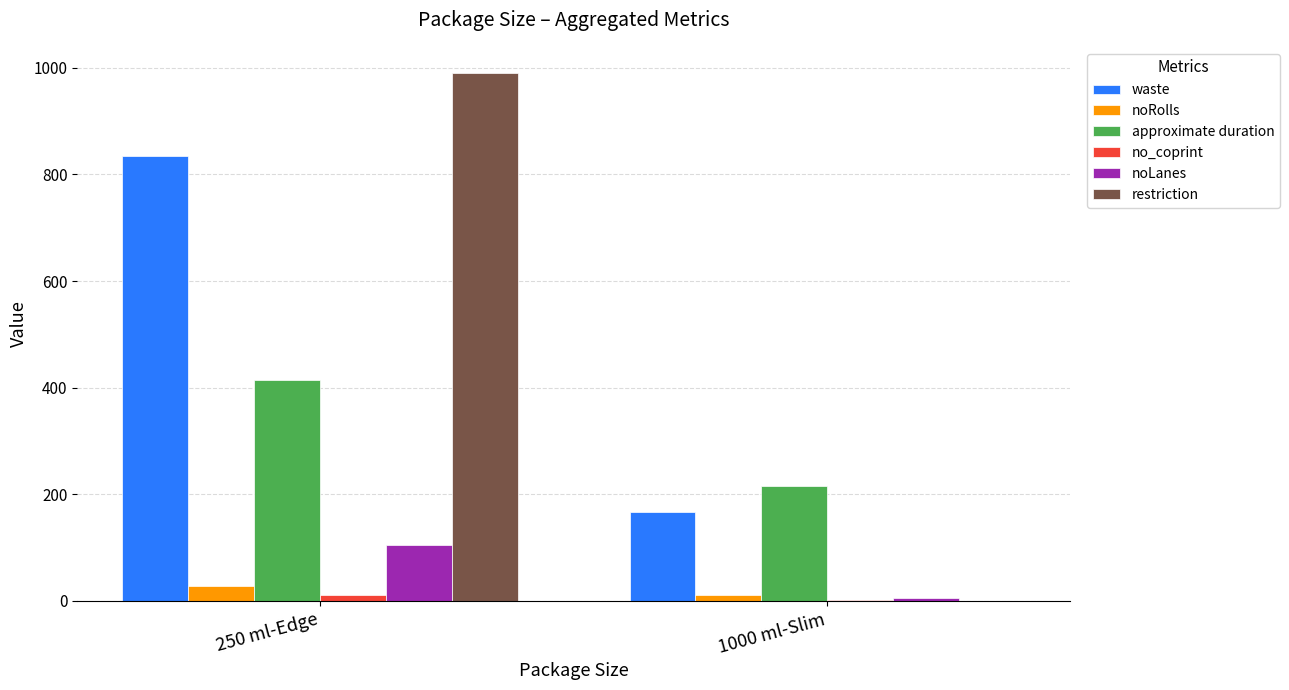

What is the approximate value of noRolls at 250 ml-Edge?

28